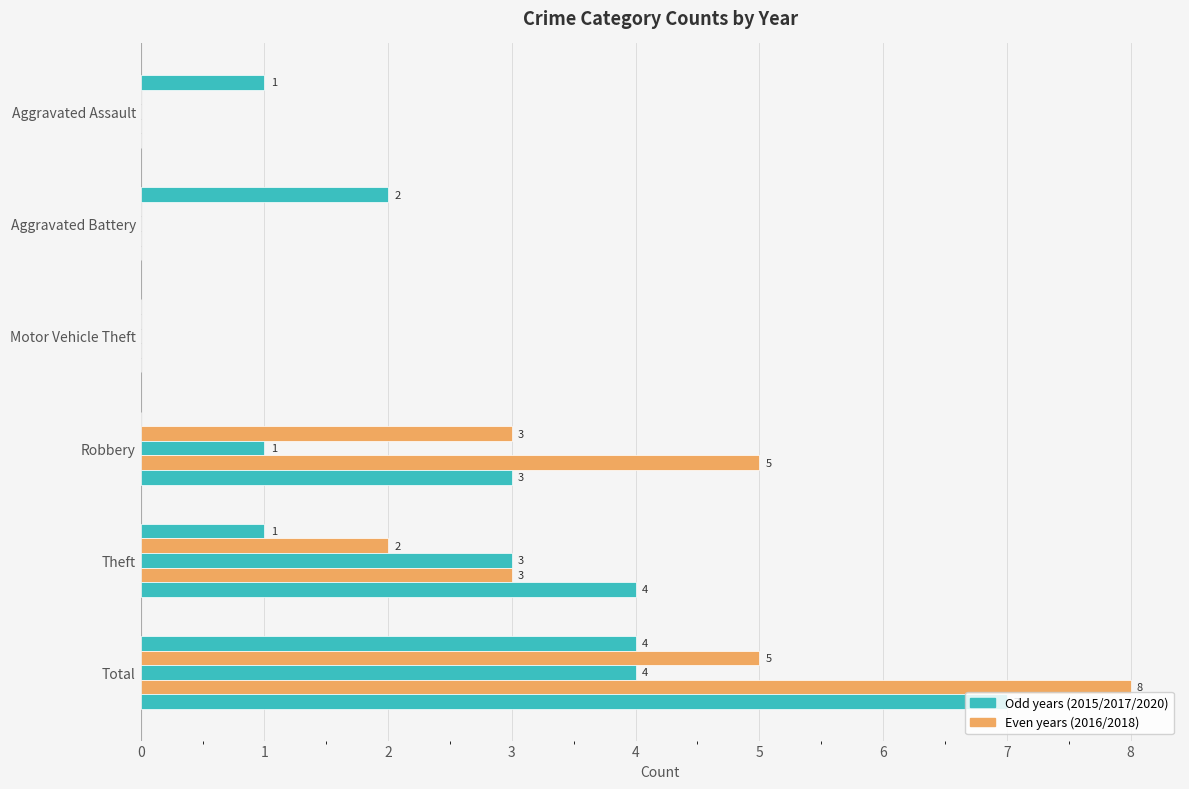

Count the number of data series in this chart.

5